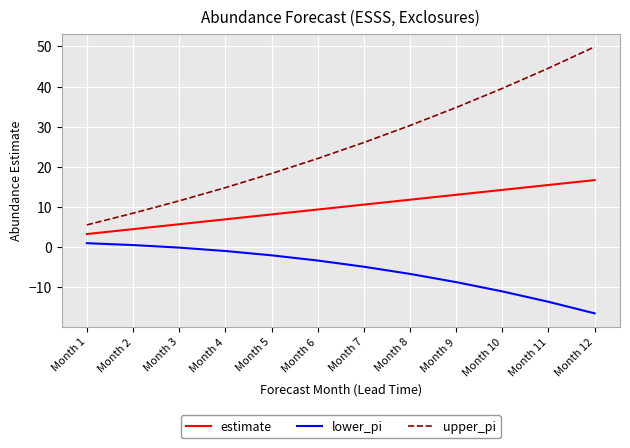

List the labels in order of estimate value, largest first.

Month 12, Month 11, Month 10, Month 9, Month 8, Month 7, Month 6, Month 5, Month 4, Month 3, Month 2, Month 1